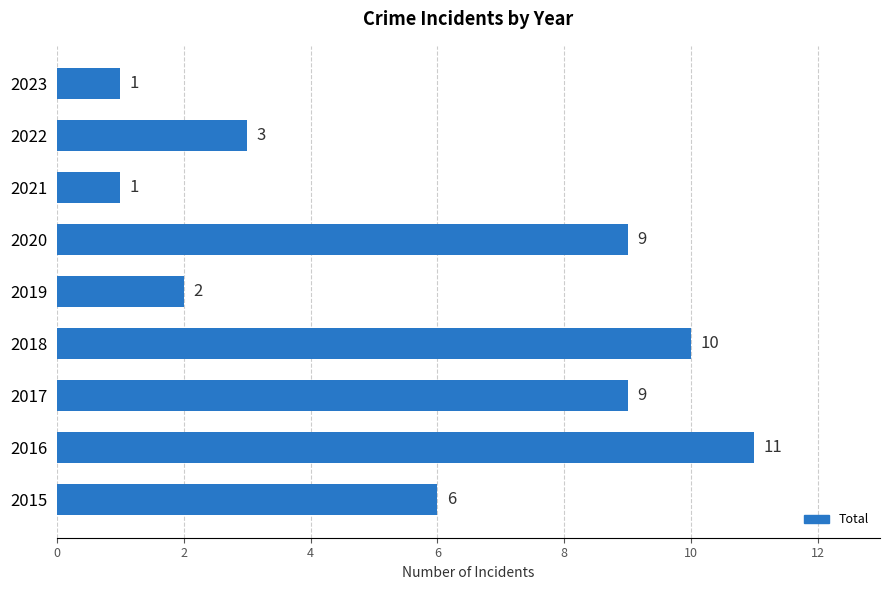

The value at 2015 is 6. True or false?

True